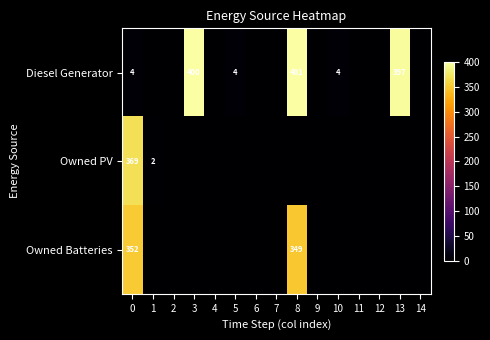

What is the highest value of the row_1 series?

369